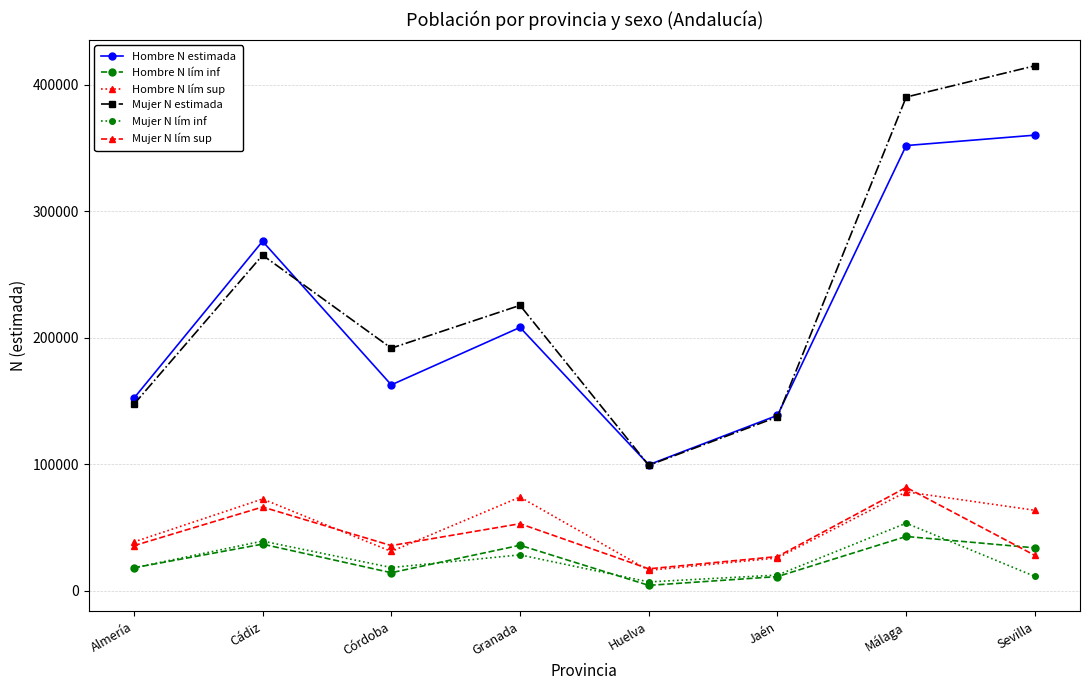

Where is the first local maximum for Hombre N lím sup?

Cádiz